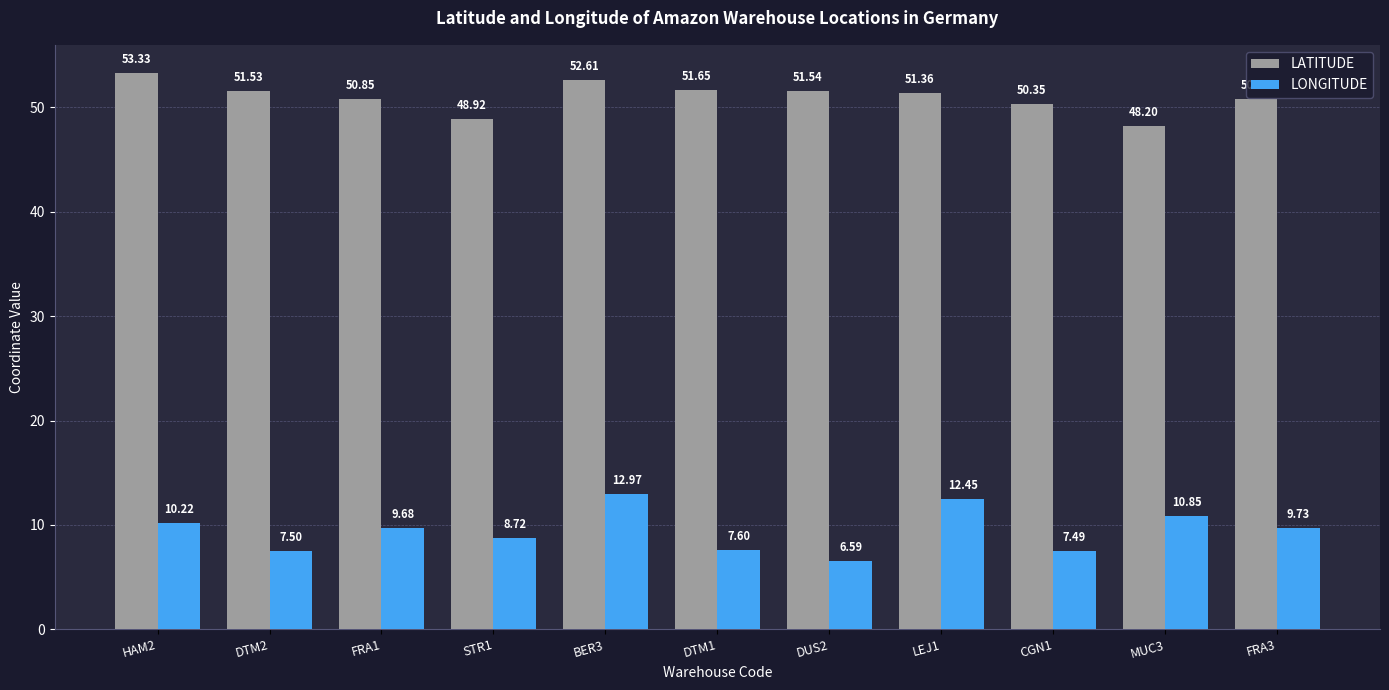

What is the spread (max minus min) of values at FRA1?

41.2